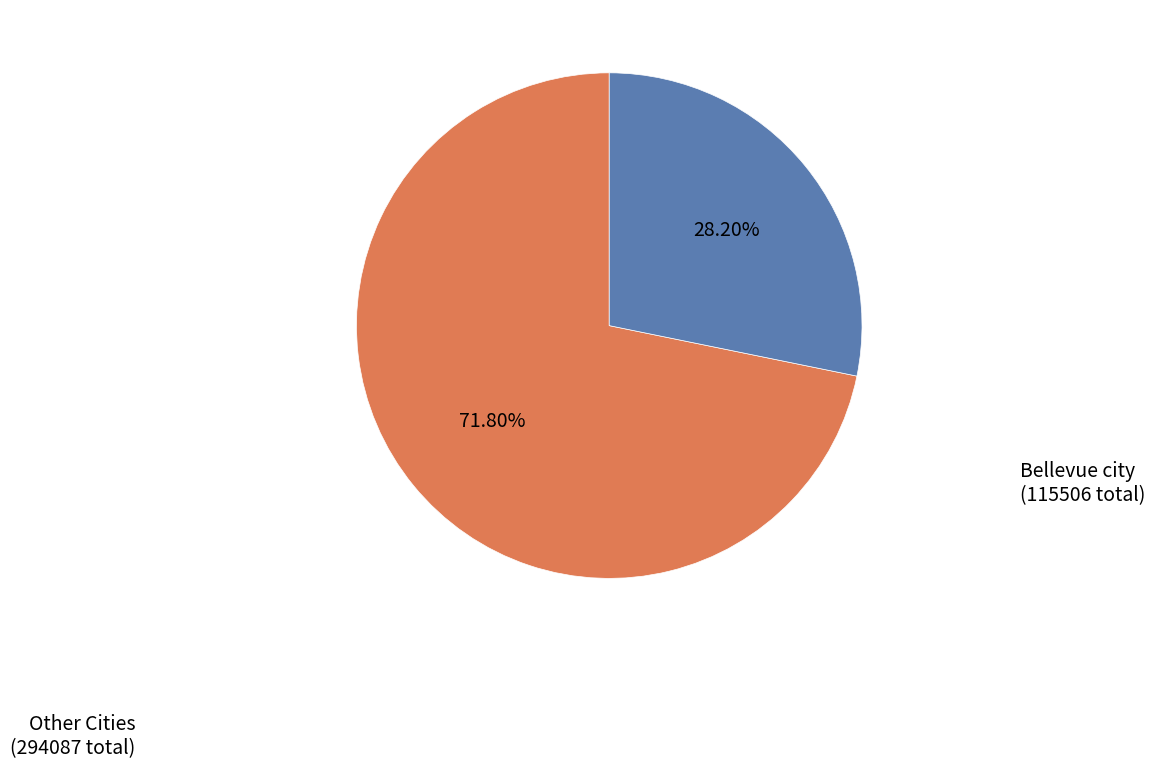

Is there any slice that represents more than half of the pie?

Yes